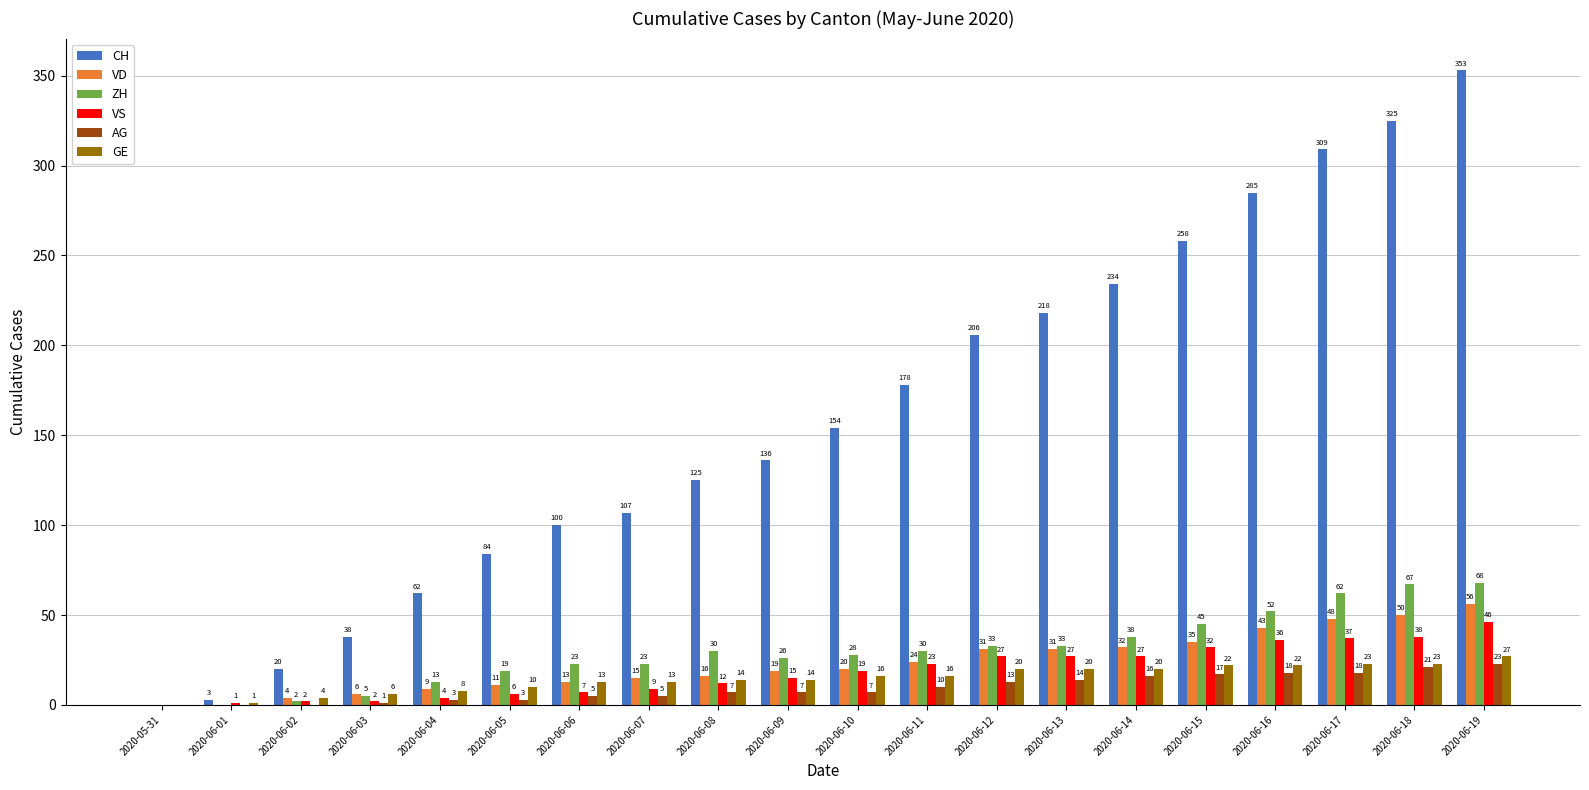

What is the approximate value of VS at 2020-06-17, to the nearest 10?

40